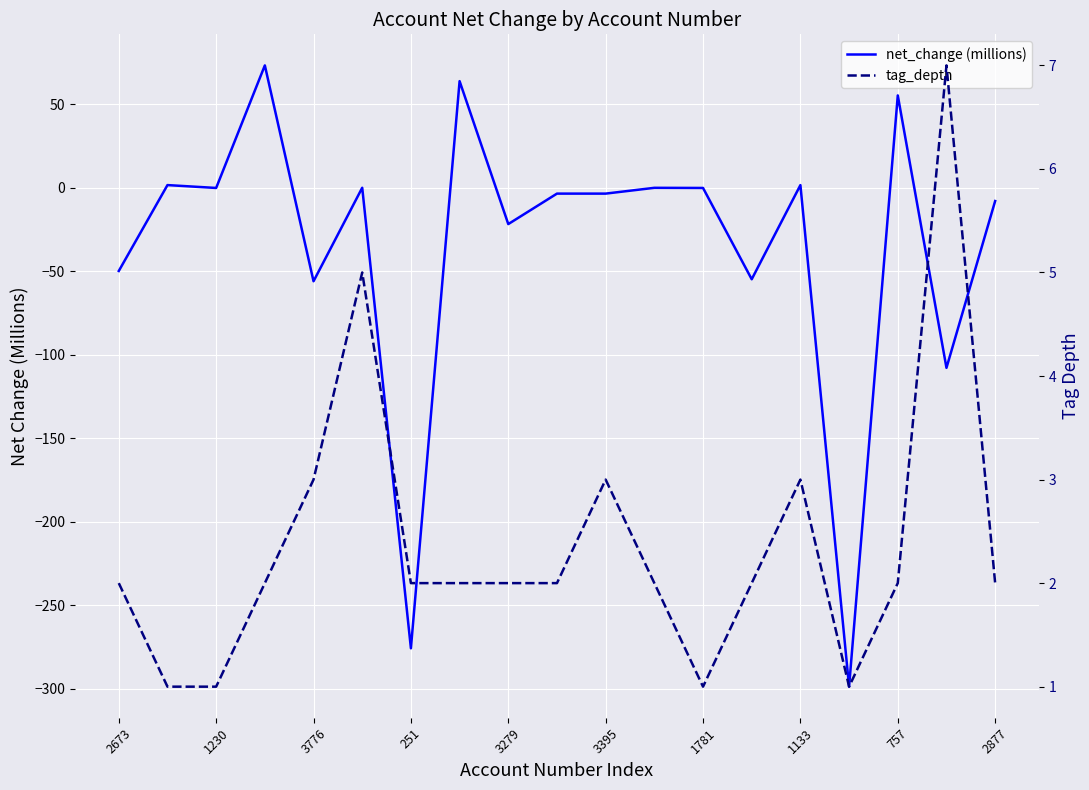

What is the minimum value for tag_depth?

1.0